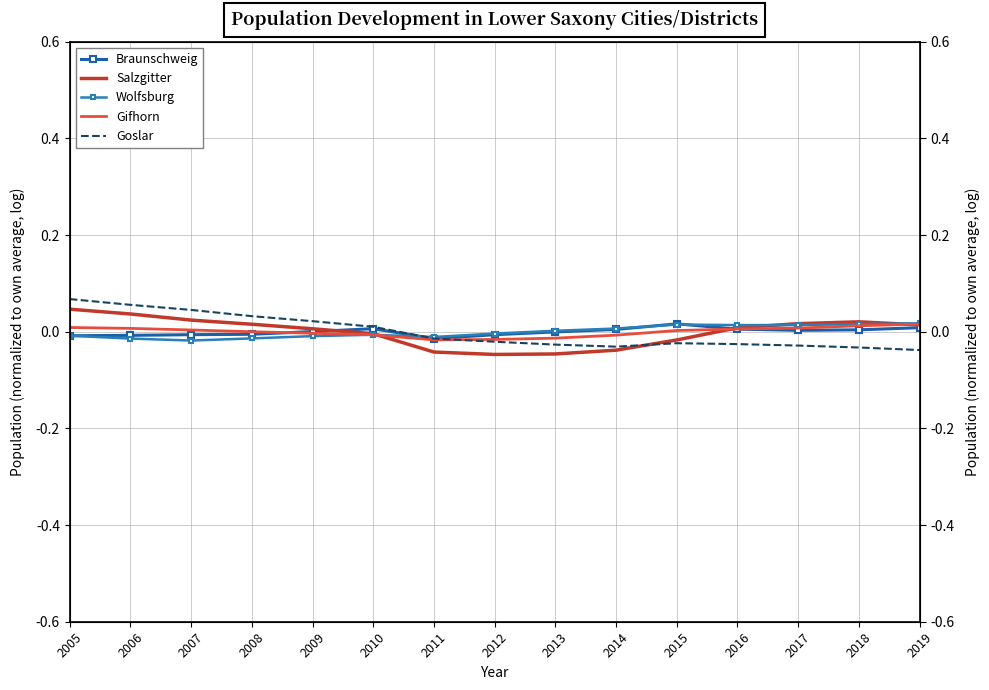

At which label does Braunschweig reach its peak?

2015